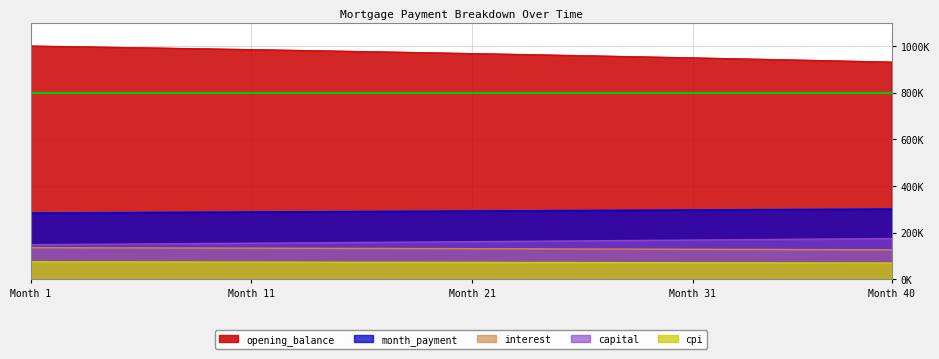

At which category is the sum across all series the highest?

Month 1